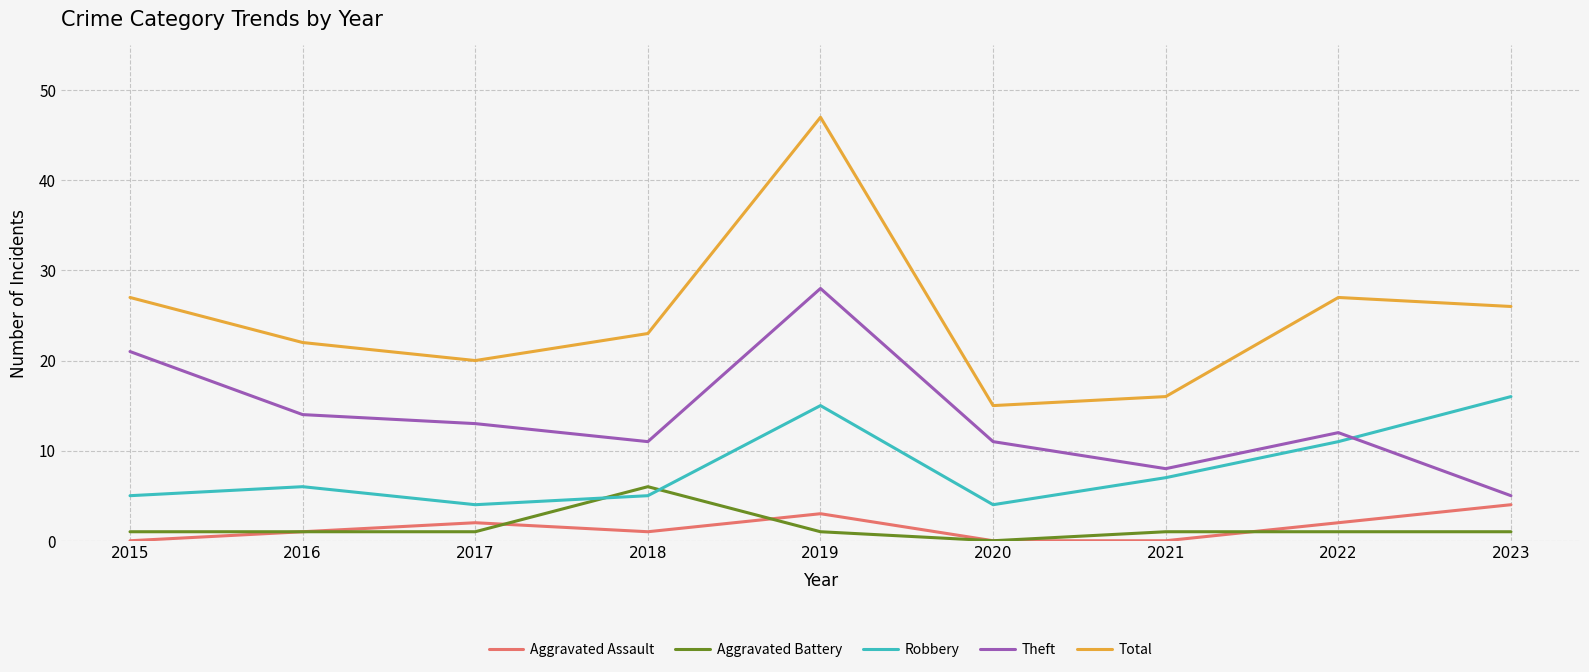

Reading left to right, list all the values displayed in this chart.

Aggravated Assault: 0	1	2	1	3	0	0	2	4
Aggravated Battery: 1	1	1	6	1	0	1	1	1
Robbery: 5	6	4	5	15	4	7	11	16
Theft: 21	14	13	11	28	11	8	12	5
Total: 27	22	20	23	47	15	16	27	26